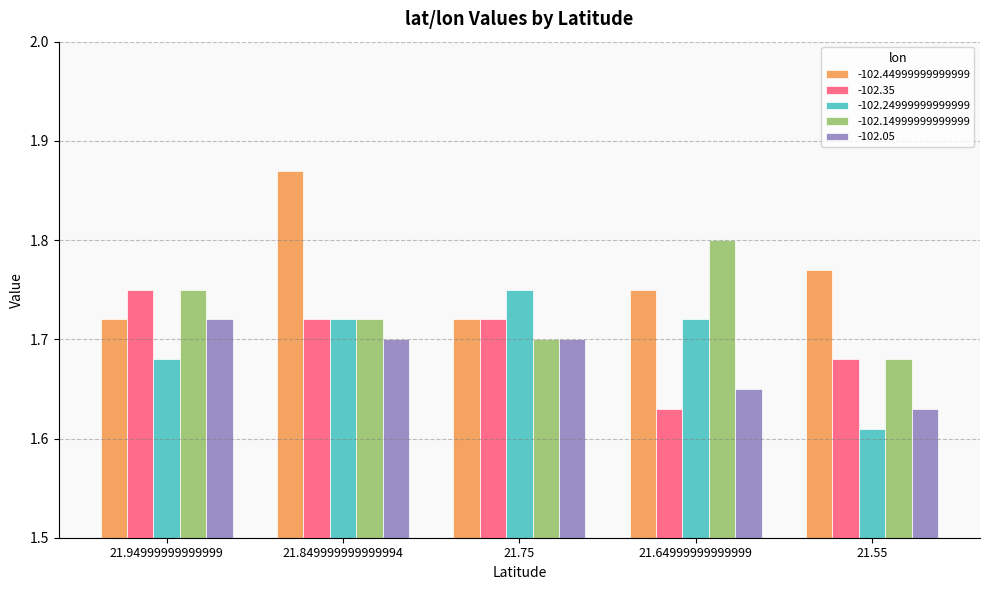

At which label does -102.35 reach its peak?

21.94999999999999